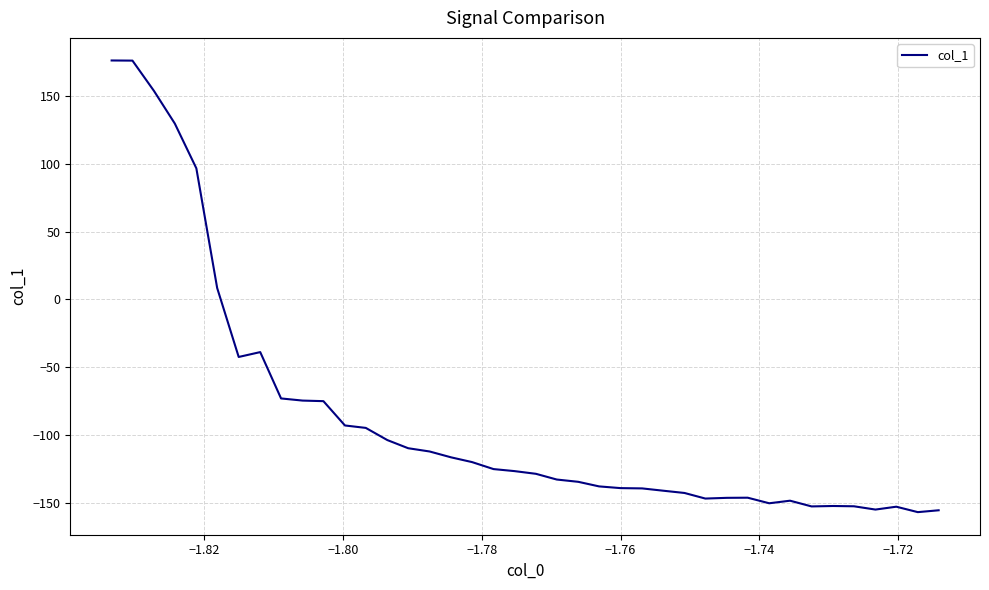

What is the maximum value shown in the chart?

176.3